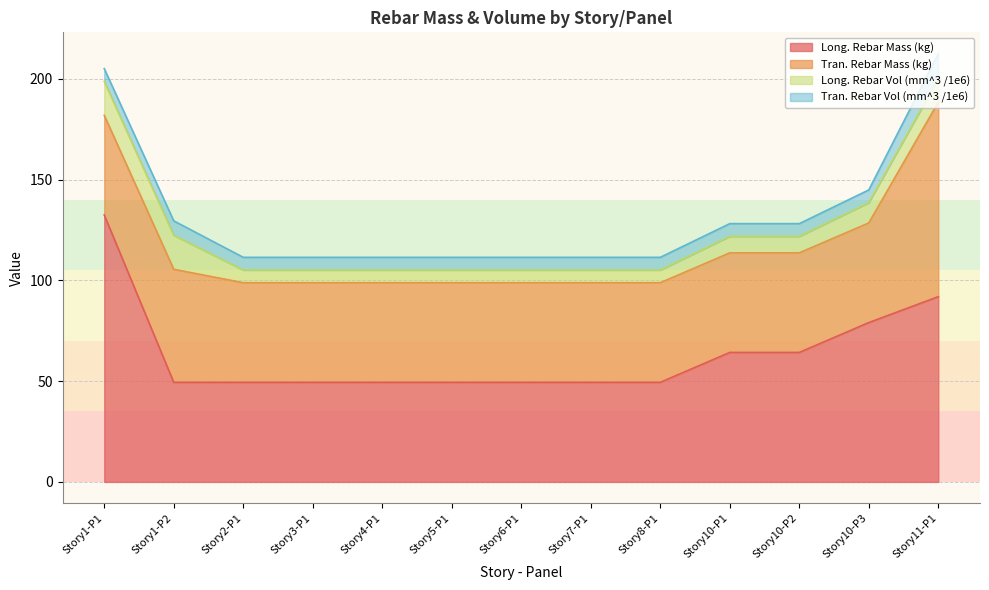

True or false: Tran. Rebar Vol (mm^3 /1e6) has a value of 9.5 at Story4-P1.

False